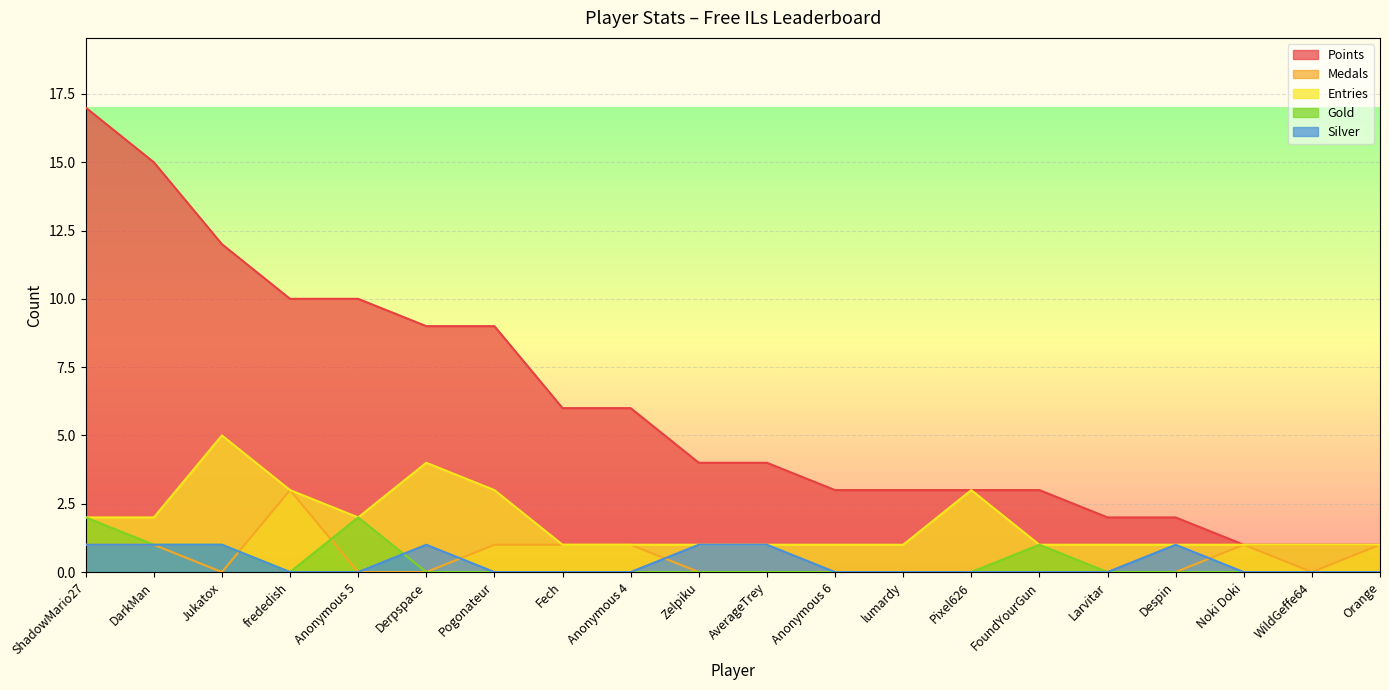

Reading right to left, list all the values displayed in this chart.

Points: Orange=1	WildGeffe64=1	Noki Doki=1	Despin=2	Larvitar=2	FoundYourGun=3	Pixel626=3	lumardy=3	Anonymous 6=3	AverageTrey=4	Zelpiku=4	Anonymous 4=6	Fech=6	Pogonateur=9	Derpspace=9	Anonymous 5=10	frededish=10	Jukatox=12	DarkMan=15	ShadowMario27=17
Medals: Orange=1	WildGeffe64=0	Noki Doki=1	Despin=0	Larvitar=0	FoundYourGun=0	Pixel626=0	lumardy=0	Anonymous 6=0	AverageTrey=0	Zelpiku=0	Anonymous 4=1	Fech=1	Pogonateur=1	Derpspace=0	Anonymous 5=0	frededish=3	Jukatox=0	DarkMan=1	ShadowMario27=1
Entries: Orange=1	WildGeffe64=1	Noki Doki=1	Despin=1	Larvitar=1	FoundYourGun=1	Pixel626=3	lumardy=1	Anonymous 6=1	AverageTrey=1	Zelpiku=1	Anonymous 4=1	Fech=1	Pogonateur=3	Derpspace=4	Anonymous 5=2	frededish=3	Jukatox=5	DarkMan=2	ShadowMario27=2
Gold: Orange=0	WildGeffe64=0	Noki Doki=0	Despin=0	Larvitar=0	FoundYourGun=1	Pixel626=0	lumardy=0	Anonymous 6=0	AverageTrey=0	Zelpiku=0	Anonymous 4=0	Fech=0	Pogonateur=0	Derpspace=0	Anonymous 5=2	frededish=0	Jukatox=1	DarkMan=1	ShadowMario27=2
Silver: Orange=0	WildGeffe64=0	Noki Doki=0	Despin=1	Larvitar=0	FoundYourGun=0	Pixel626=0	lumardy=0	Anonymous 6=0	AverageTrey=1	Zelpiku=1	Anonymous 4=0	Fech=0	Pogonateur=0	Derpspace=1	Anonymous 5=0	frededish=0	Jukatox=1	DarkMan=1	ShadowMario27=1